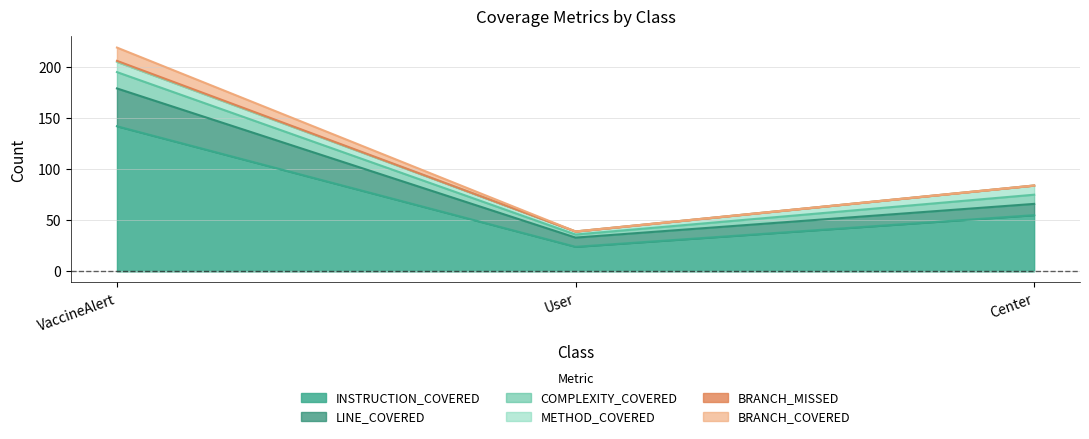

How many positive values does the BRANCH_COVERED series have?

1